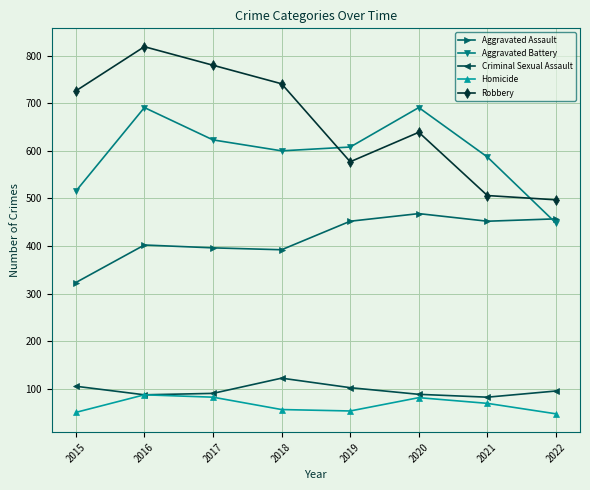

Which label corresponds to the largest value in the chart?

2016